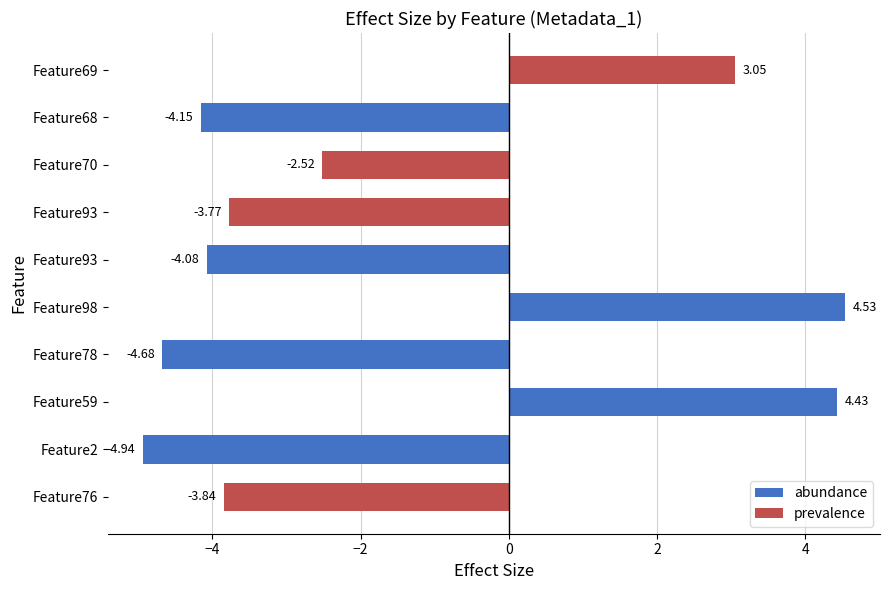

How many values are below -3?

6